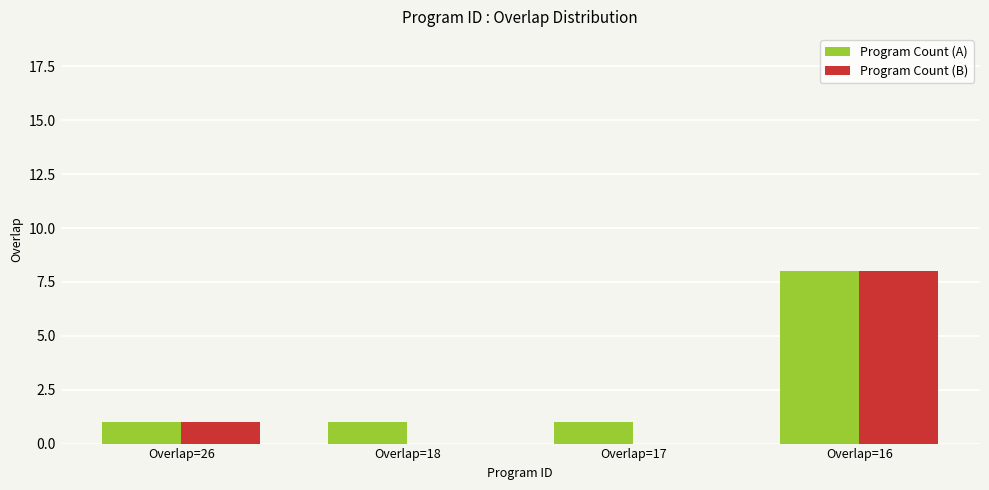

Between Overlap=18 and Overlap=16, which series saw the biggest shift?

Program Count (B)